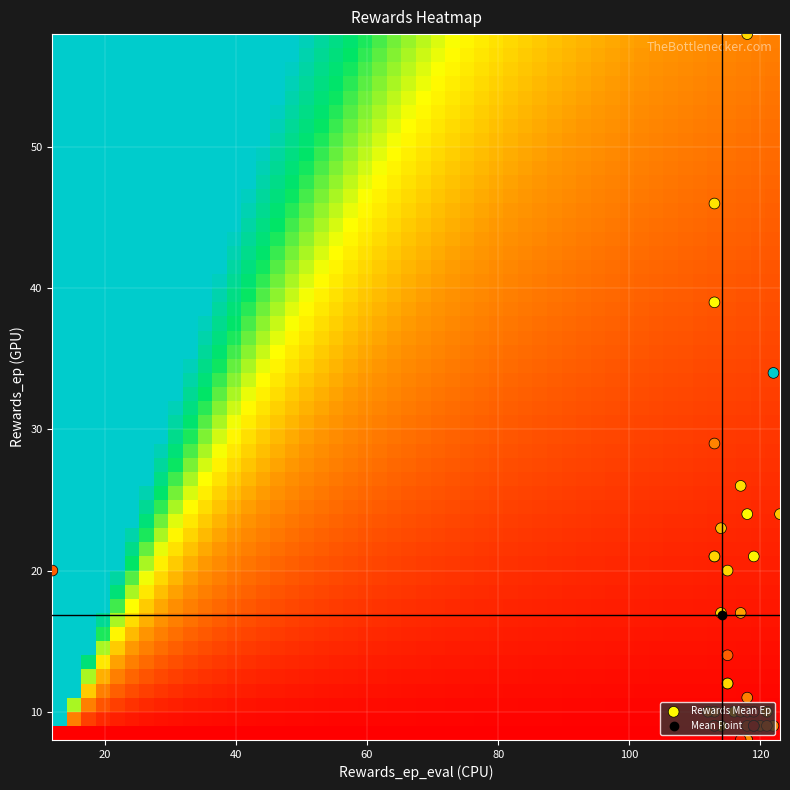

What is the greatest value displayed?

123.0